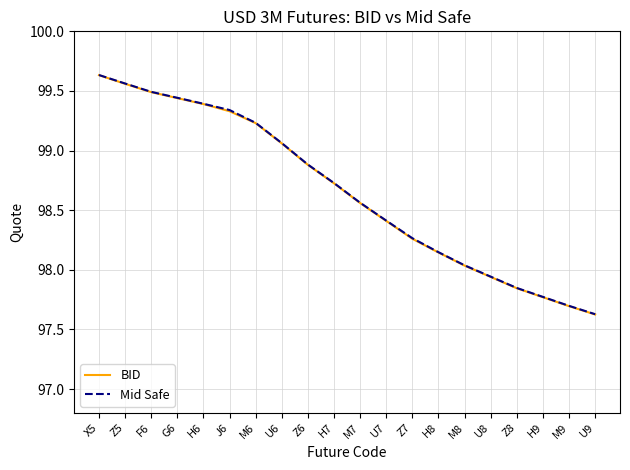

Count the number of data series in this chart.

2